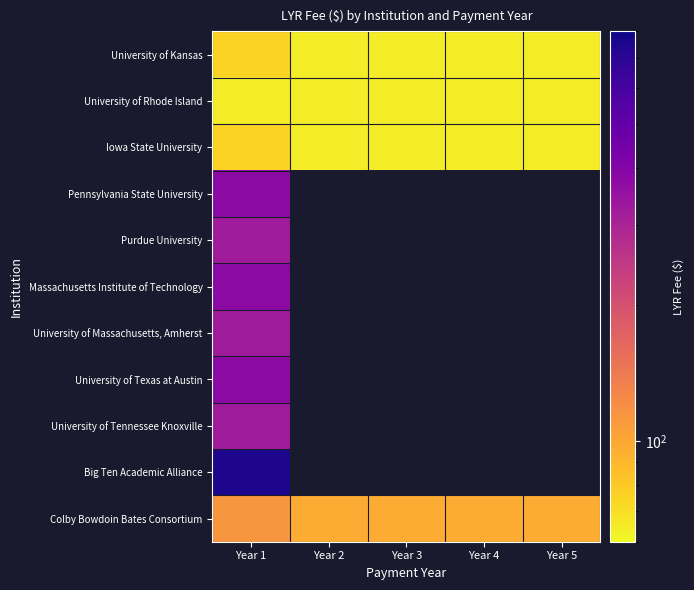

How many values in University of Texas at Austin are above zero?

1